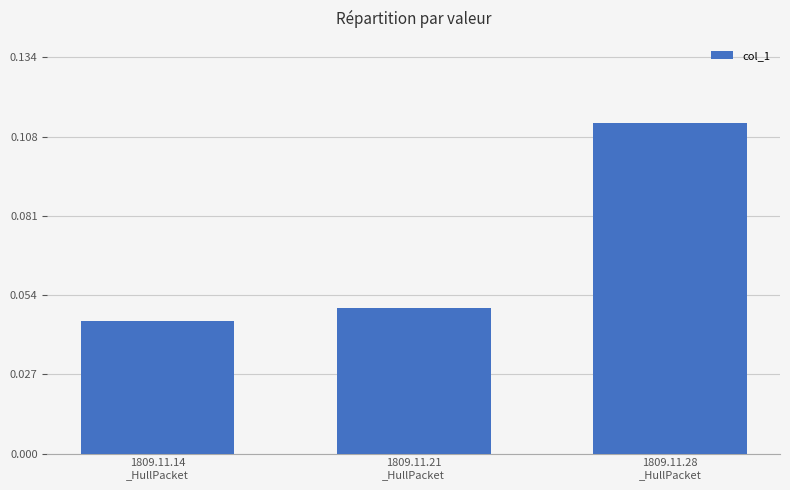

Count the values in the range 0 to 1.

3